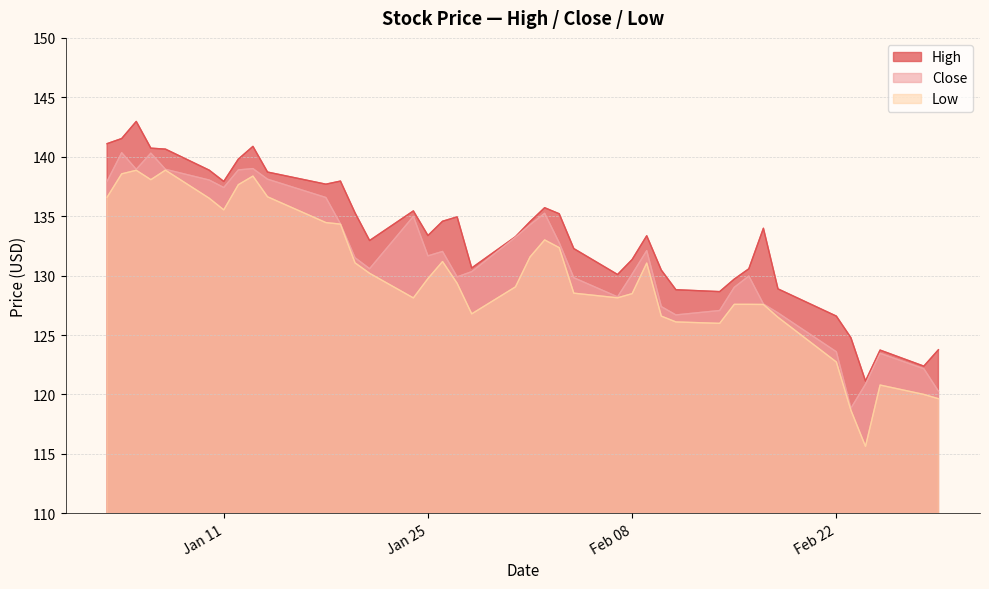

What position from the left is 2022-01-07?

5